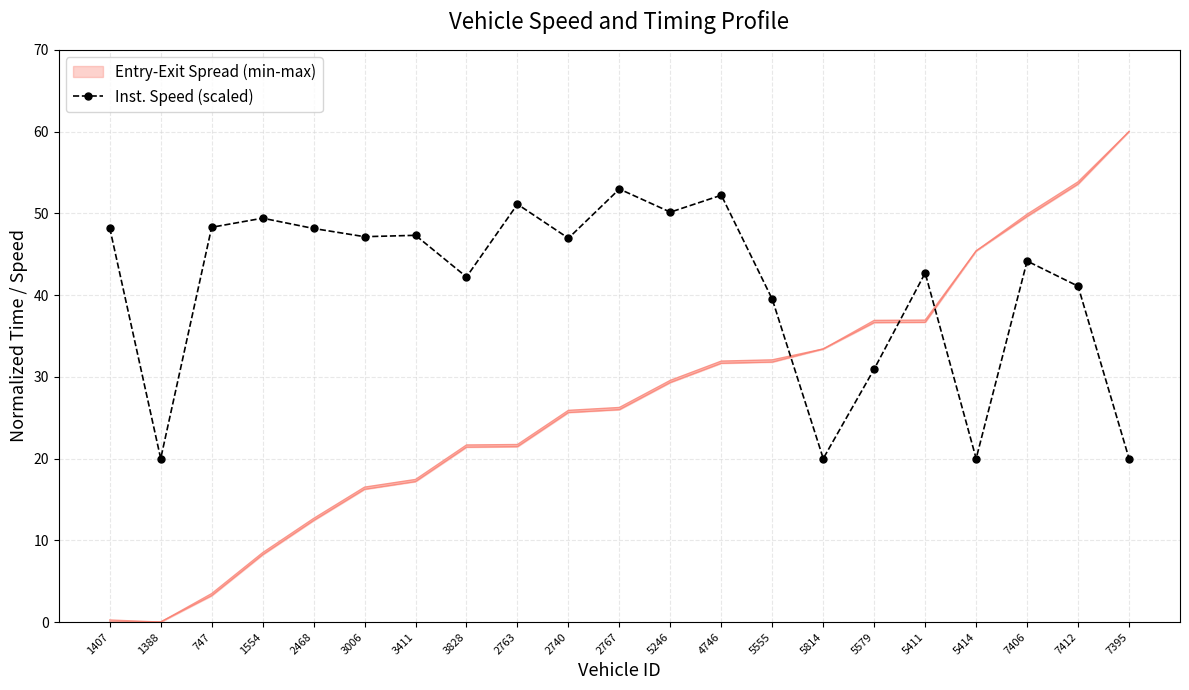

Rank the categories by value from lowest to highest.

1388, 5814, 5414, 7395, 5579, 5555, 7412, 3828, 5411, 7406, 2740, 3006, 3411, 2468, 1407, 747, 1554, 5246, 2763, 4746, 2767